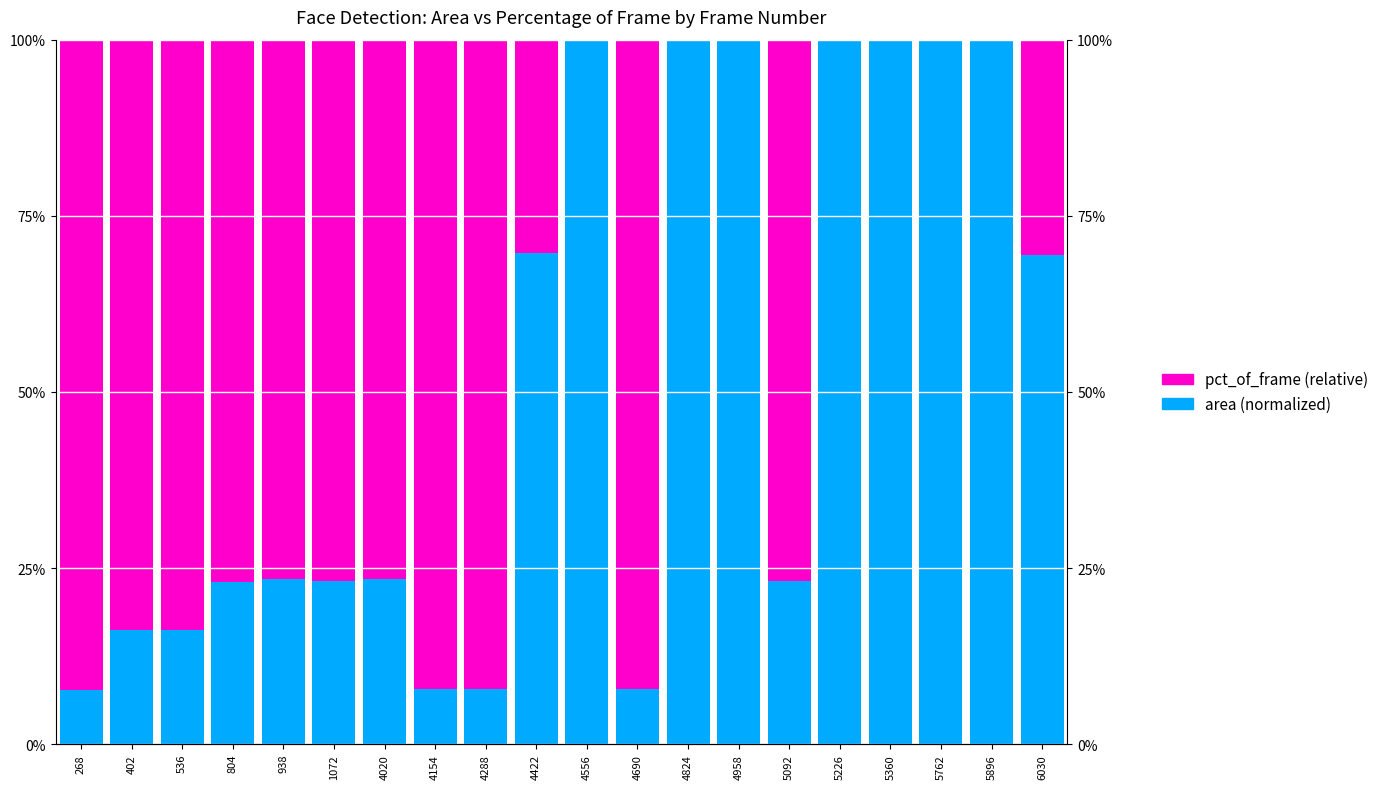

What is the greatest value displayed?

100.0